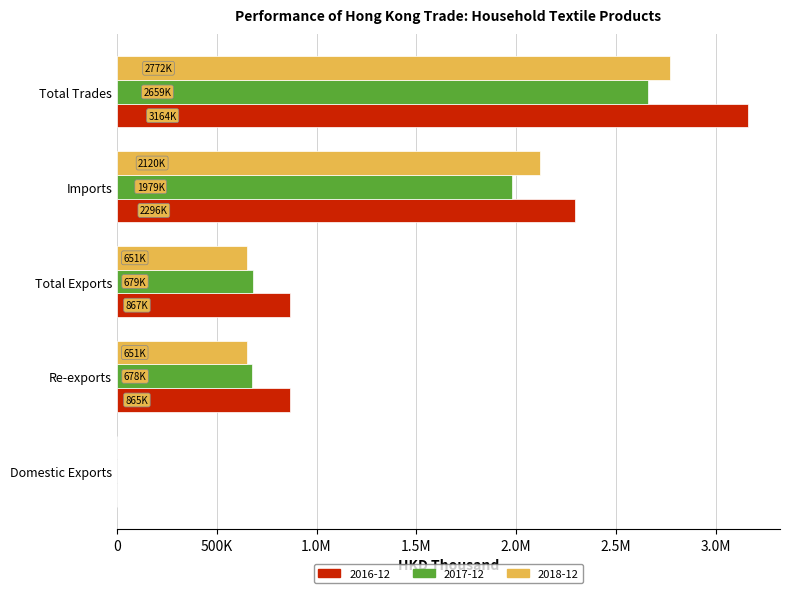

What is the label of the 5th bar from the left?

Total Trades